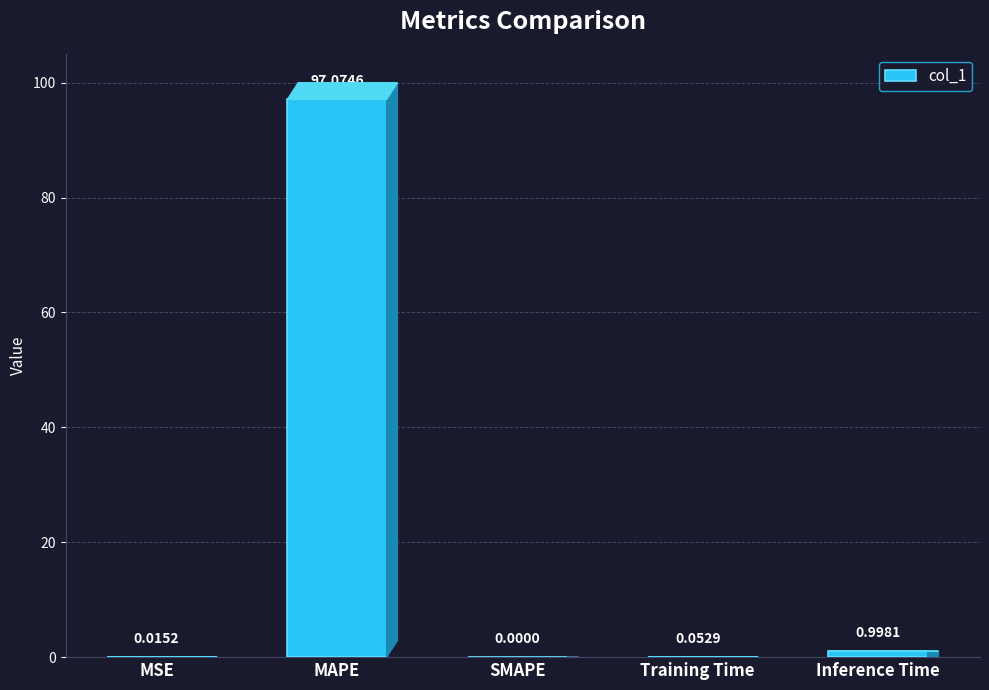

At which category does the chart reach its peak across all series?

MAPE